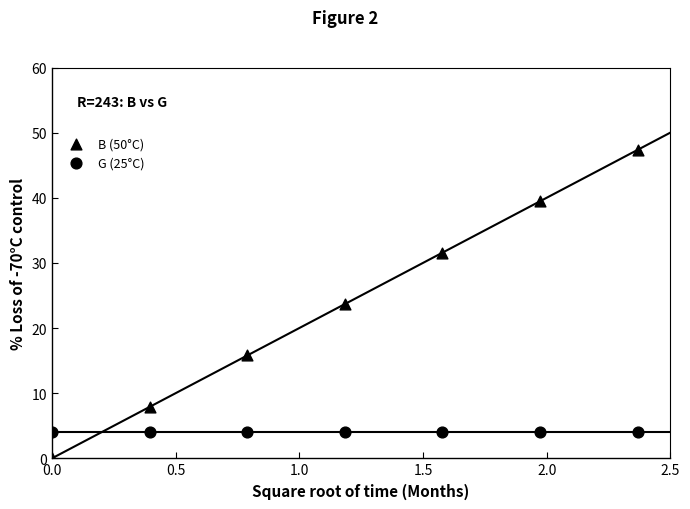

Which series has the widest spread of Y values?

B (50°C)